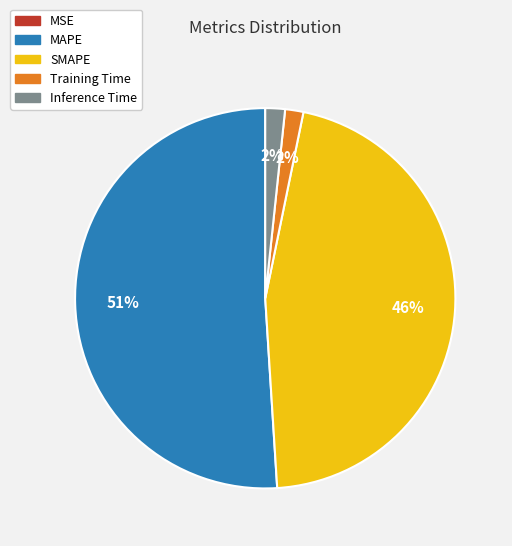

To the nearest percent, what percentage of the pie is Training Time?

2%